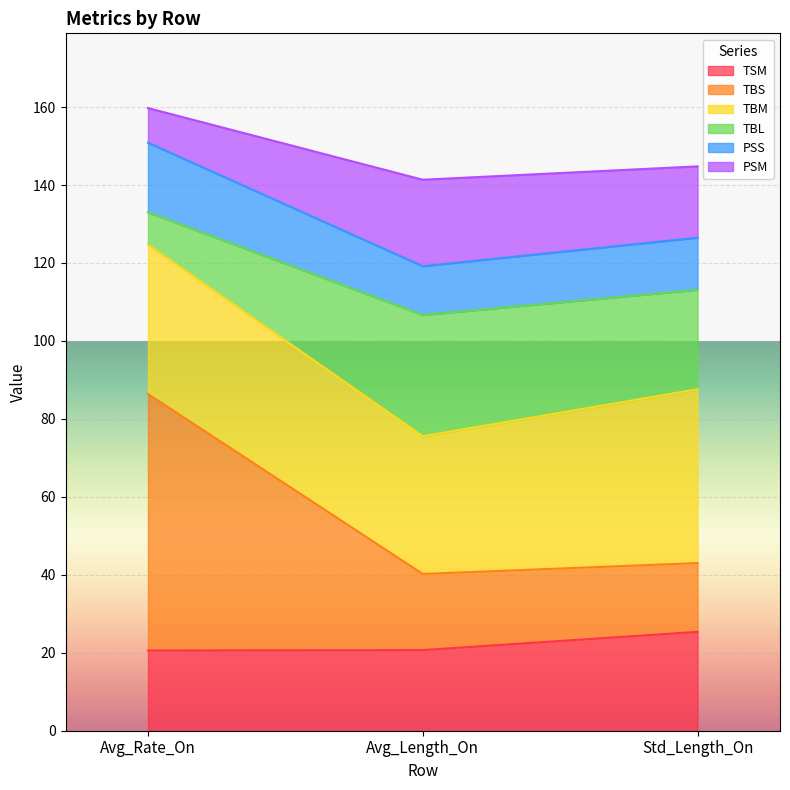

At which label does TSM reach its minimum?

Avg_Rate_On